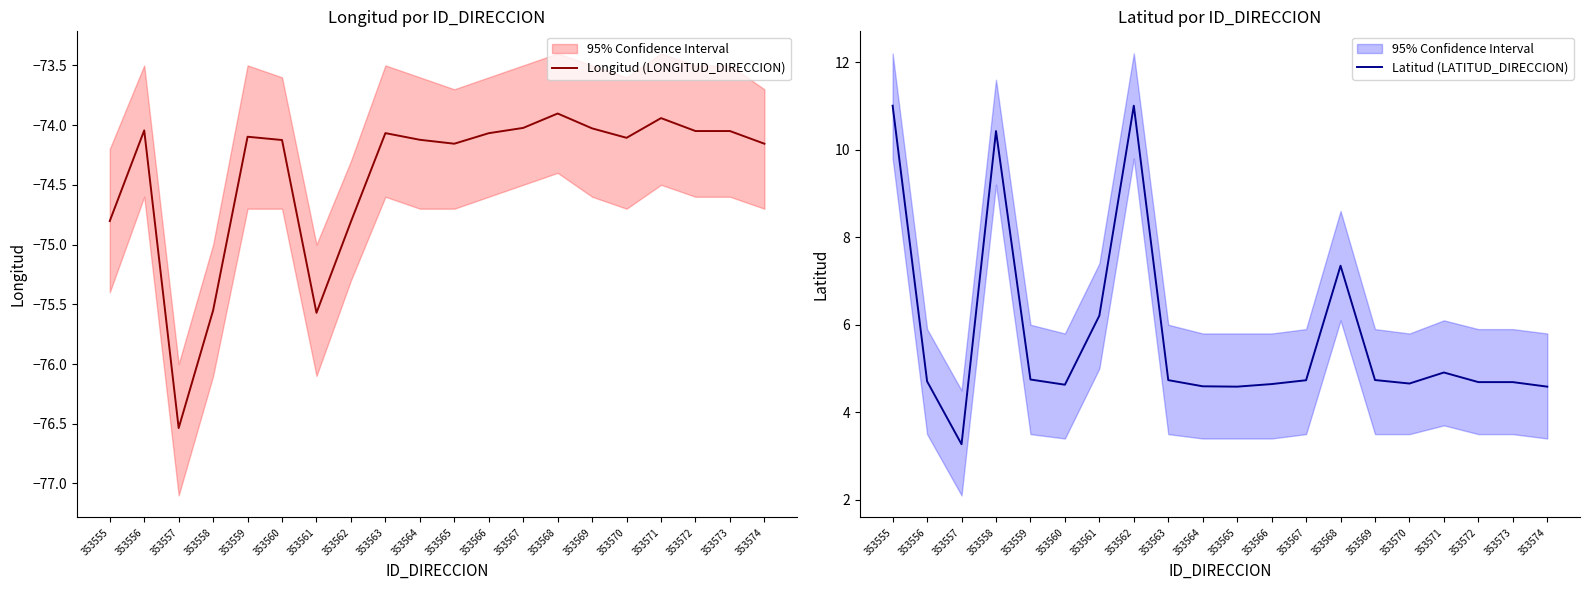

True or false: Latitud (LATITUD_DIRECCION) has a value of 3.3 at 353557.

True